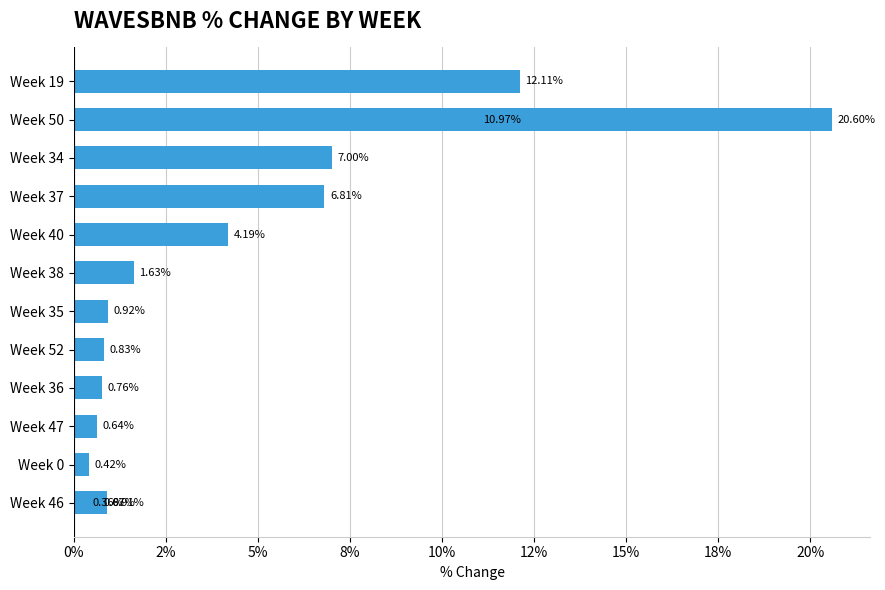

What is the maximum value shown in the chart?

20.6